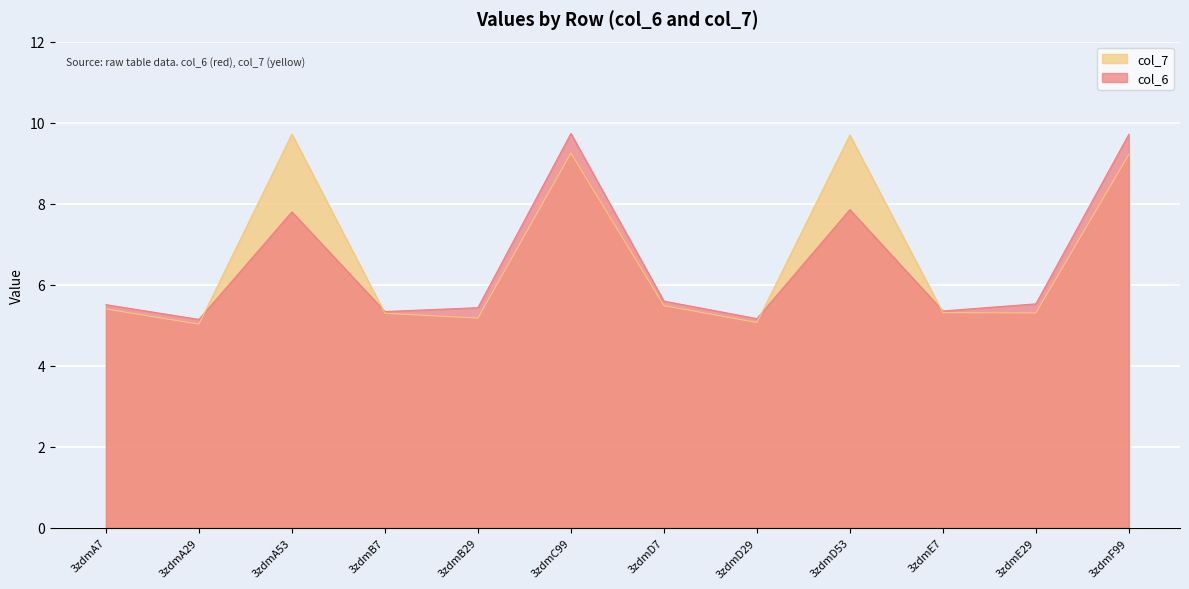

What is the difference between the second highest and minimum values in the col_6 series?

4.6